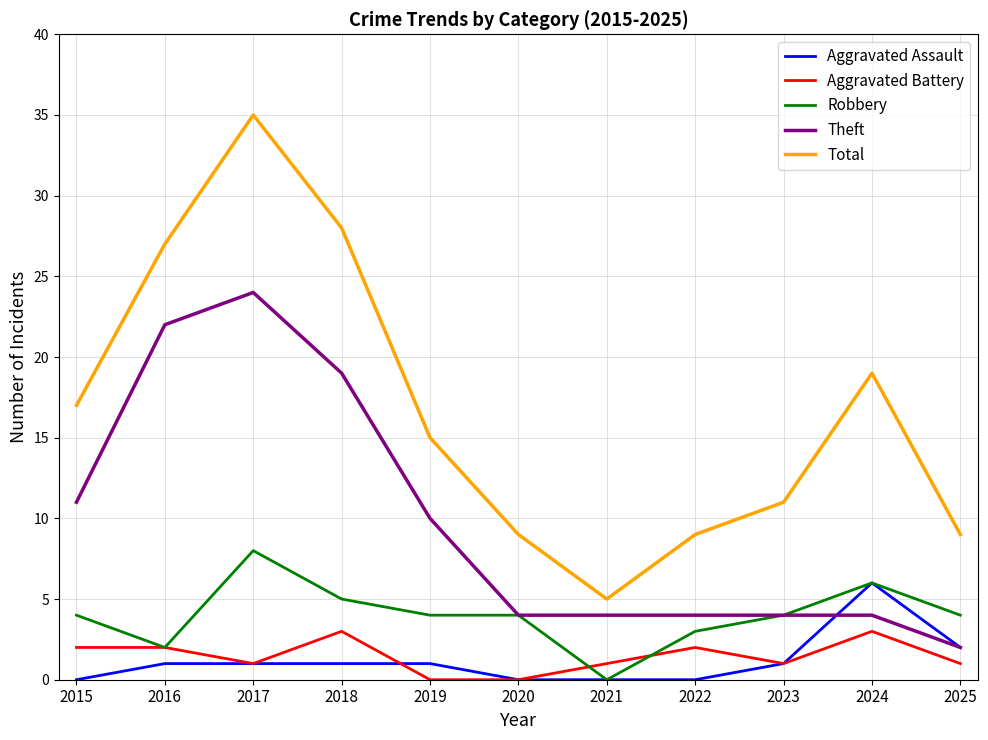

What is the highest value of the Aggravated Assault series?

6